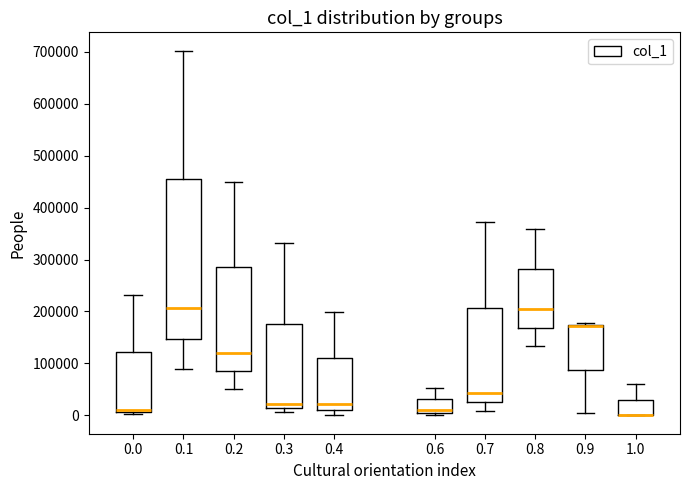

Reading left to right, read every box against the y-axis: the position of its median line, the range the box covers, and the ends of its whiskers. The values are not printed on the chart, so give them approximately, as read against the axis.

0.0: median 10000 (just above the box's lower edge), box 10000 to 120000, whiskers 0 to 230000
0.1: median 210000, box 150000 to 450000, whiskers 90000 to 700000
0.2: median 120000, box 90000 to 290000, whiskers 50000 to 450000
0.3: median 20000, box 10000 to 180000, whiskers 10000 (just below the box's lower edge) to 330000
0.4: median 20000, box 10000 to 110000, whiskers 0 to 200000
0.6: median 10000 (just above the box's lower edge), box 10000 to 30000, whiskers 0 to 50000
0.7: median 40000, box 30000 to 210000, whiskers 10000 to 370000
0.8: median 200000, box 170000 to 280000, whiskers 130000 to 360000
0.9: median 170000 (drawn on the box's upper edge), box 90000 to 170000, whiskers 0 to 180000
1.0: median 0 (drawn on the box's lower edge), box 0 to 30000, whiskers 0 to 60000